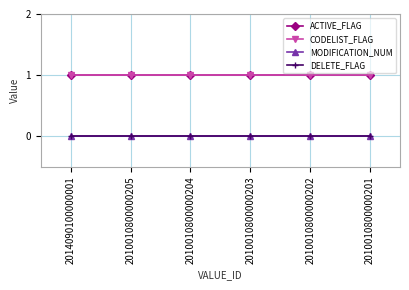

At how many categories does at least one series exceed 0?

6